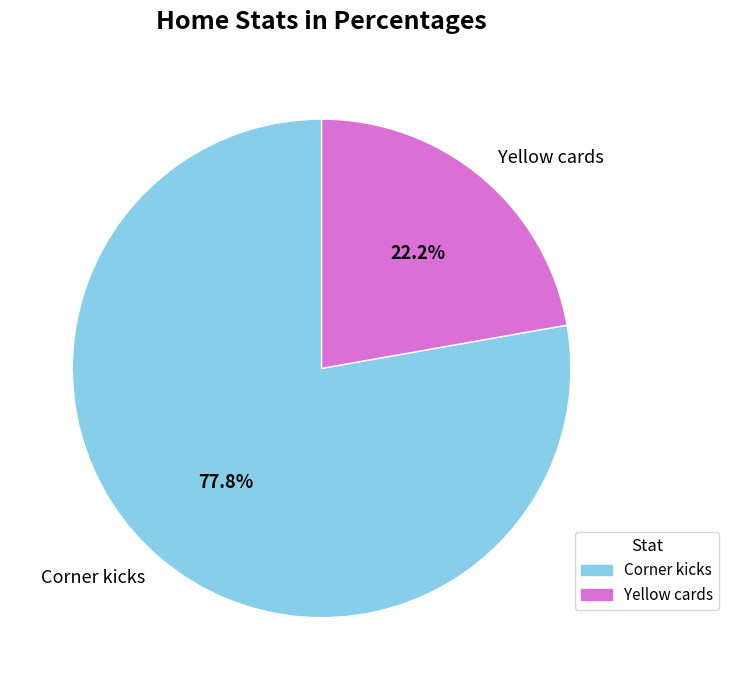

True or false: Yellow cards accounts for 36% of the total.

False